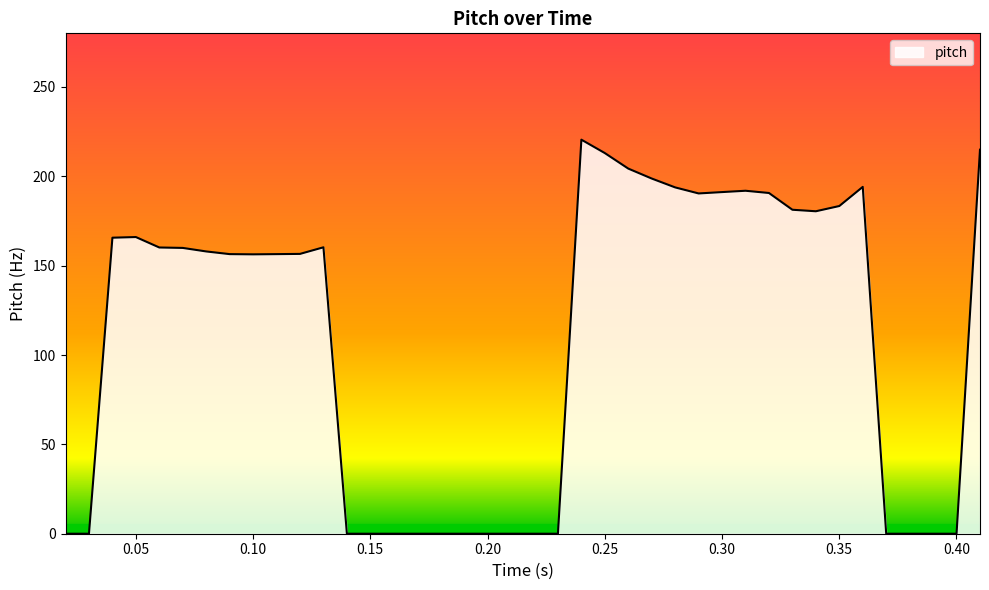

What is the difference between the maximum and minimum values?

220.5